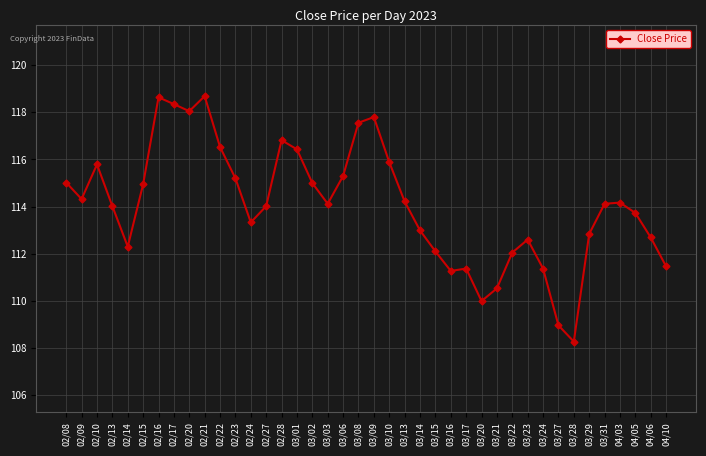

What is the change in value from 02/28 to 03/31?

-2.7